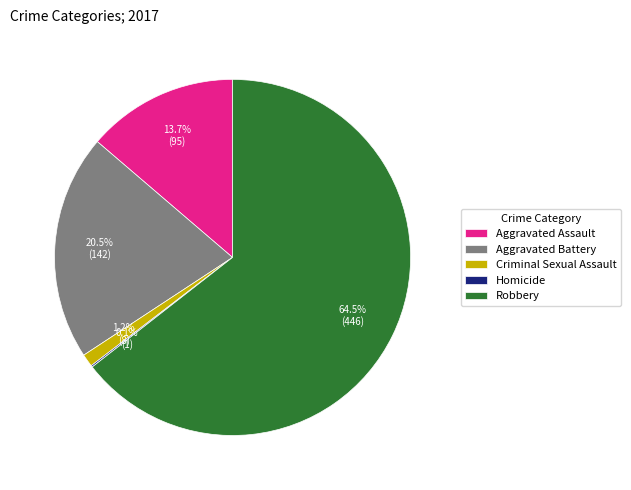

True or false: Aggravated Assault accounts for 25% of the total.

False